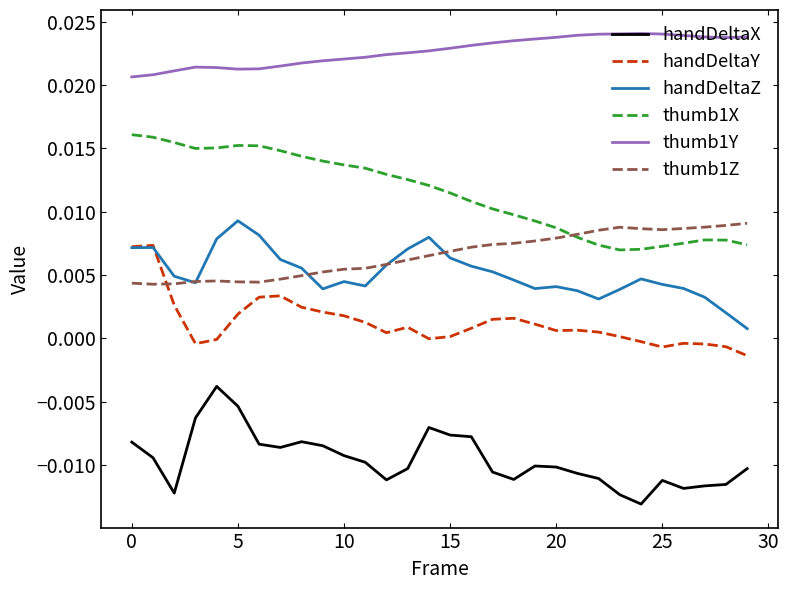

Does the chart have visible grid lines?

No